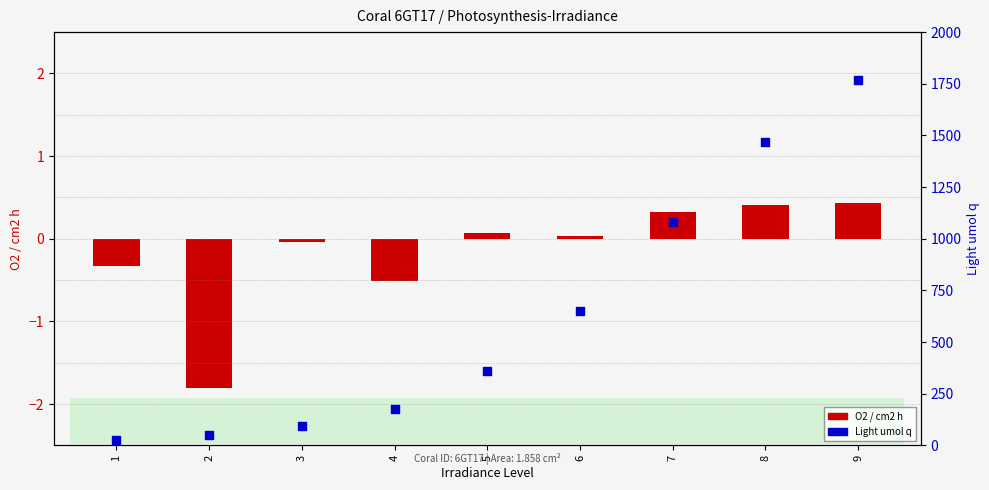

What is the total value across all series at 5?

359.5